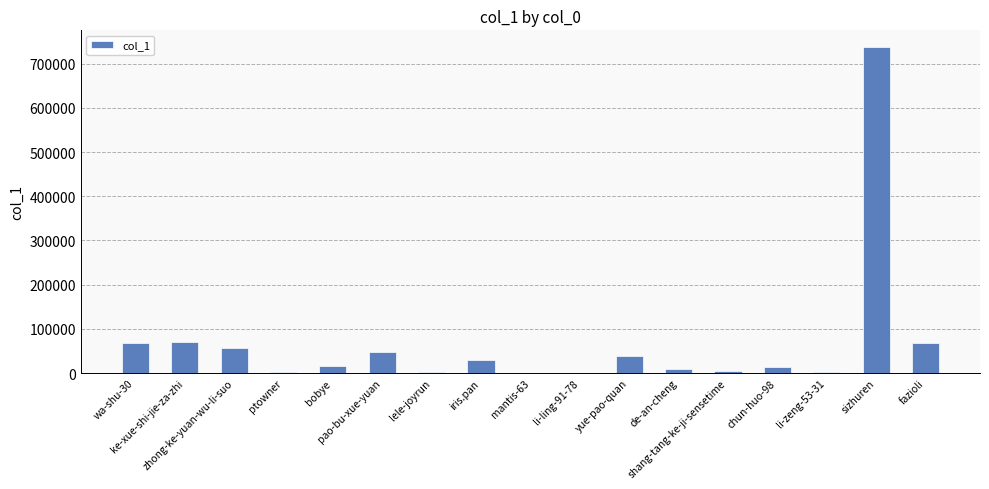

What is the sum of all values?

1166316